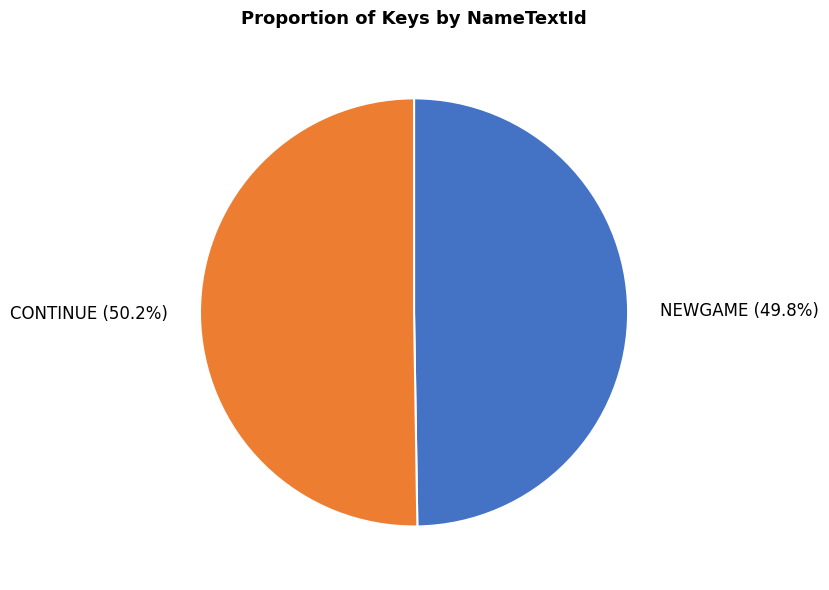

The CONTINUE slice represents 50% of the pie. True or false?

True